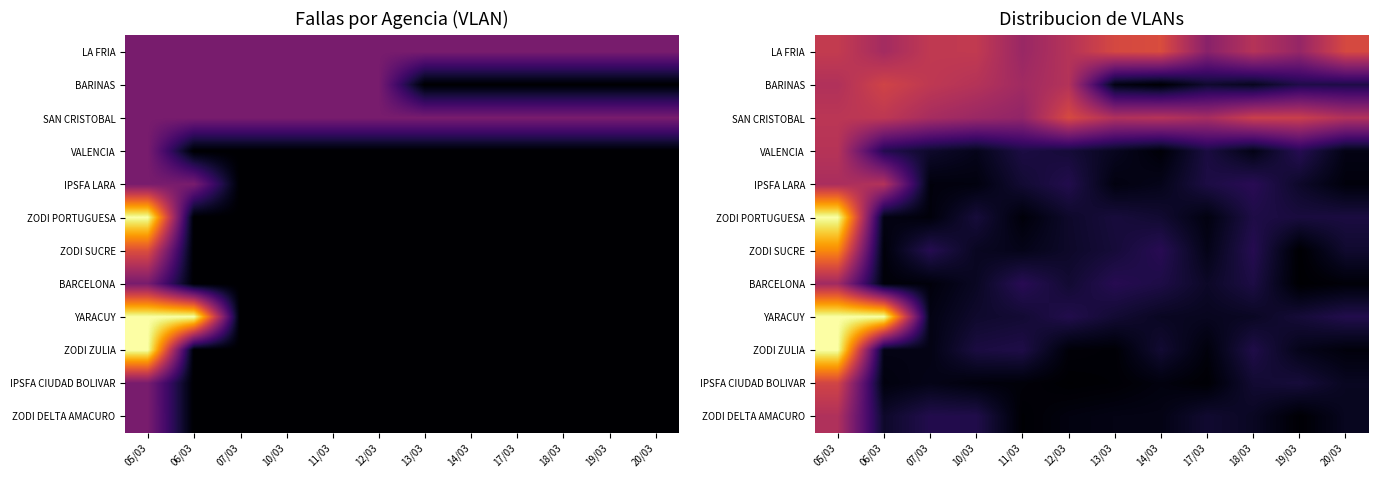

Which label corresponds to the smallest value in the chart?

19/03